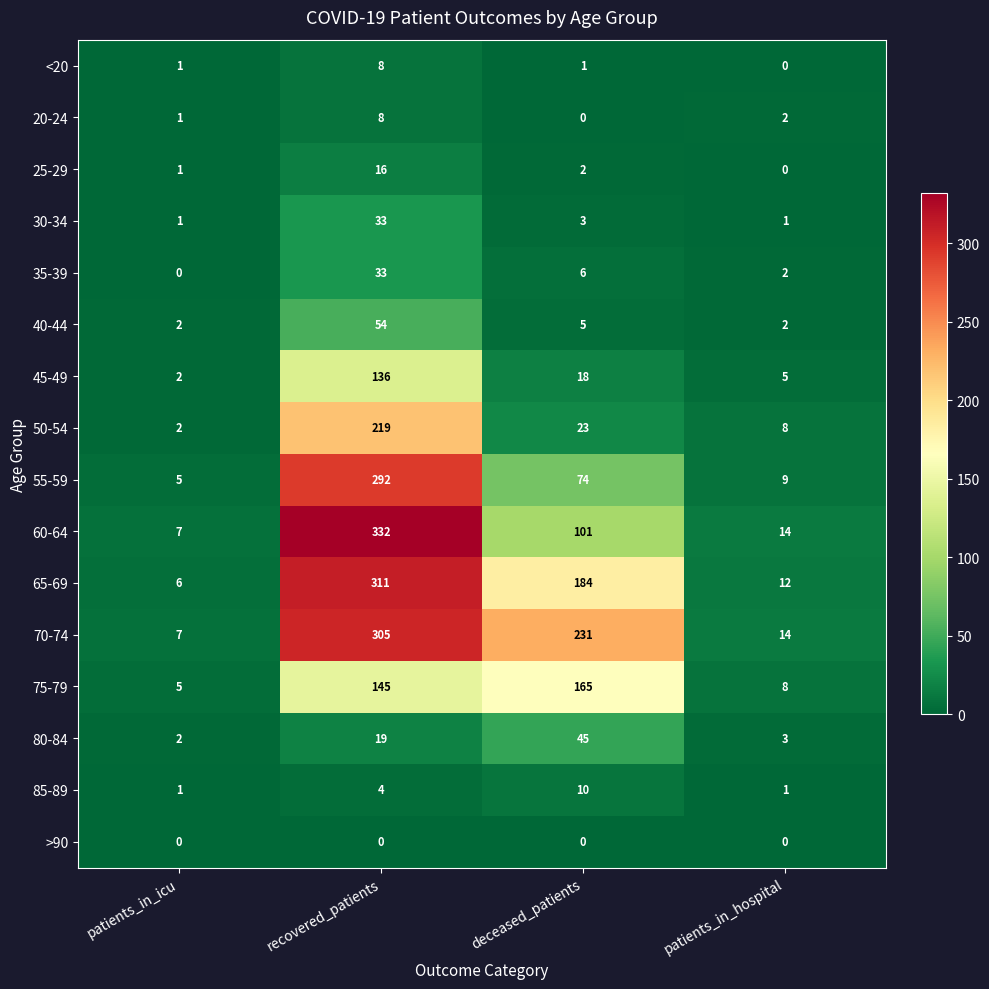

What is the spread (max minus min) of values at patients_in_hospital?

14